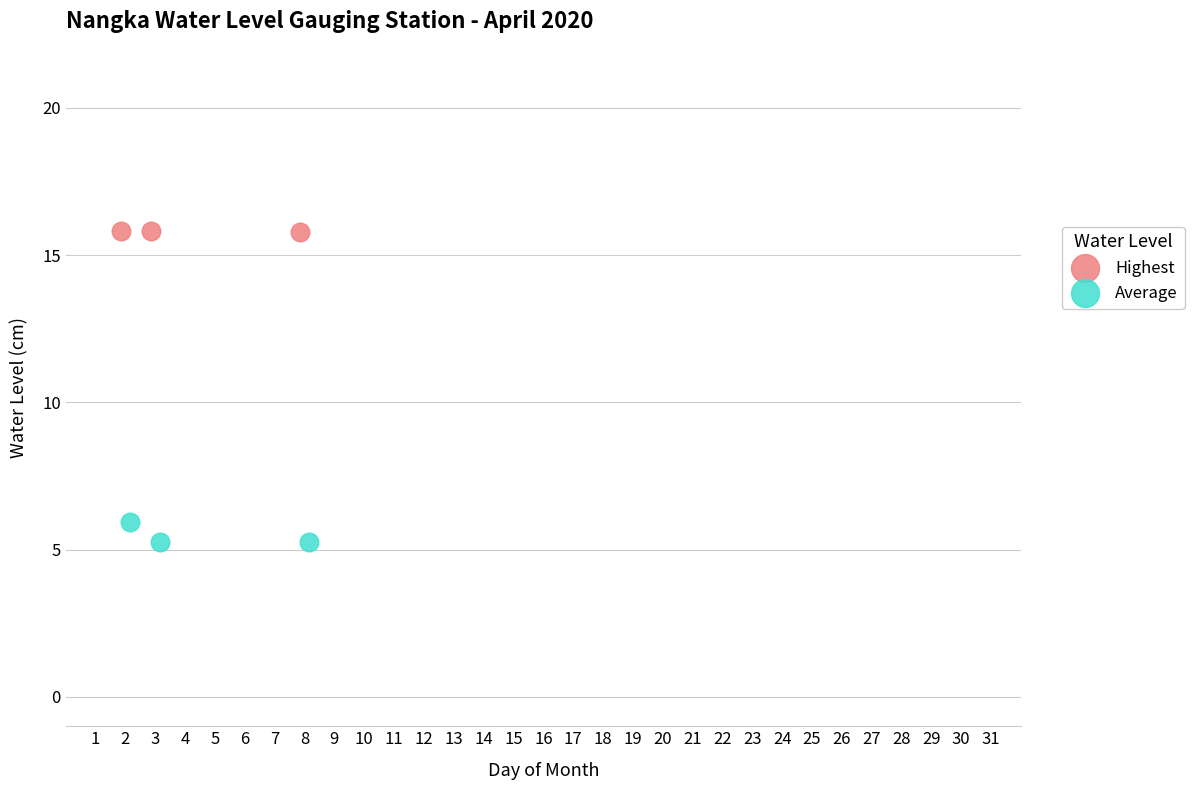

Which series reaches the minimum Y coordinate?

Average